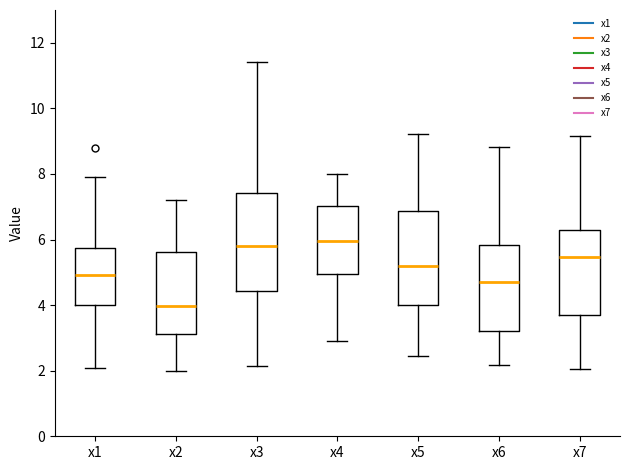

Which box's median line is the lowest?

x2